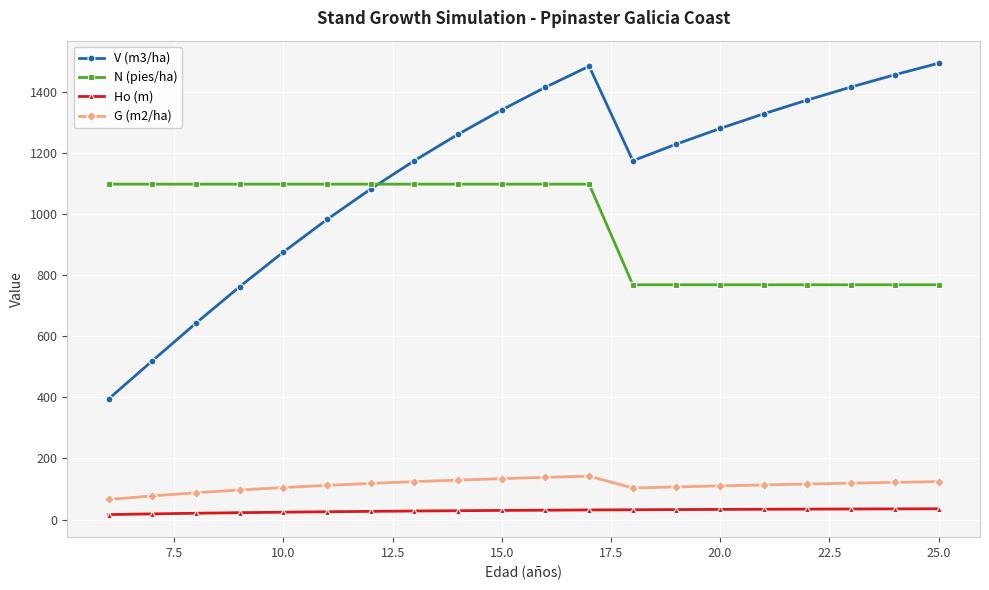

What are all the series names shown in the legend?

V (m3/ha), N (pies/ha), Ho (m), G (m2/ha)